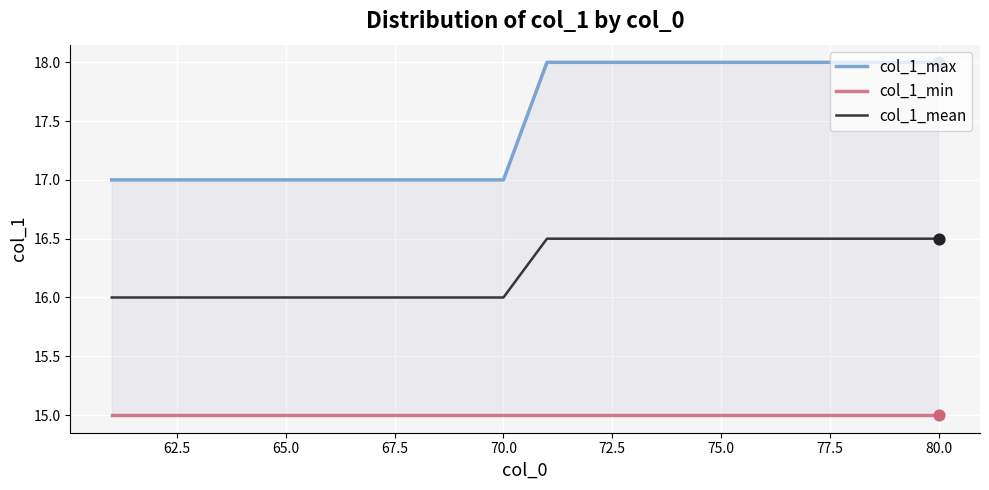

What are all the series names shown in the legend?

col_1_max, col_1_min, col_1_mean